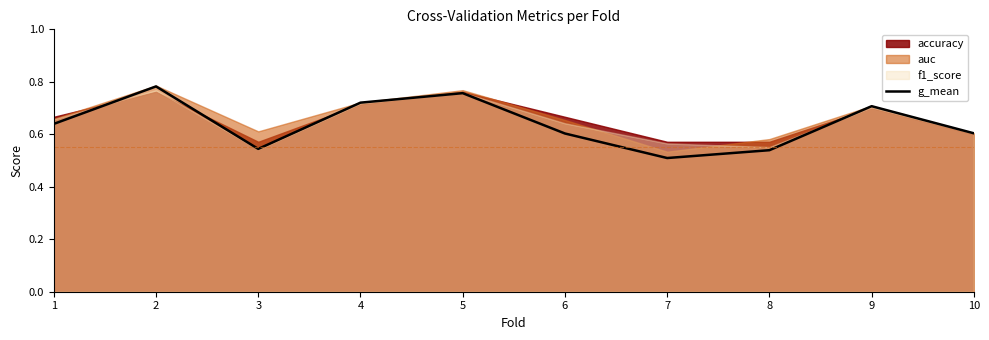

Reading left to right, what are all the values shown in this chart?

0.6	0.8	0.5	0.7	0.8	0.6	0.5	0.5	0.7	0.6